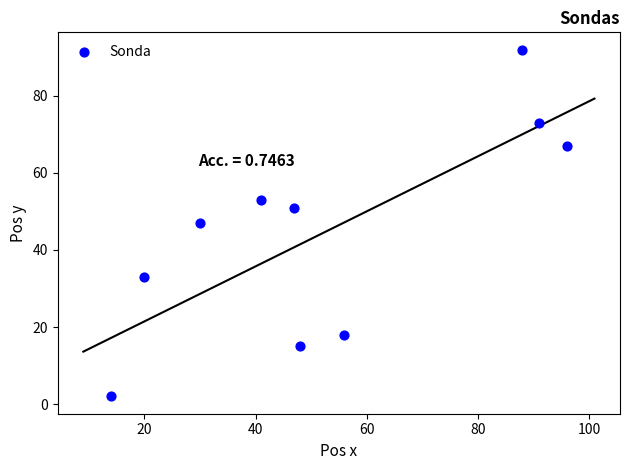

What is the range of Y values (max minus min)?

90